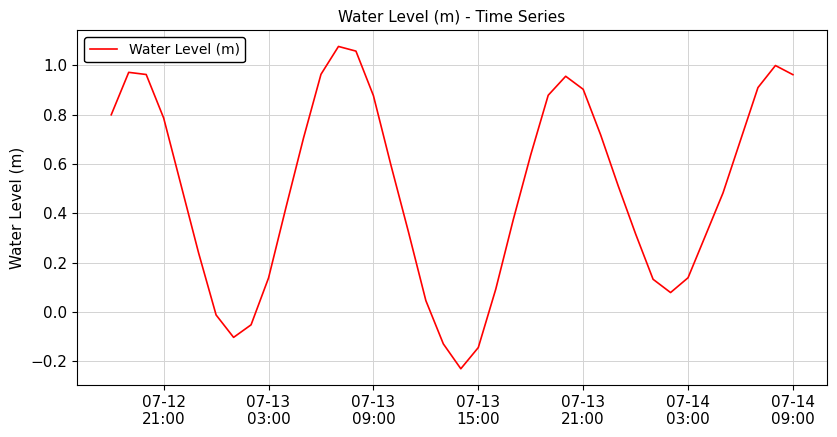

What is the difference between the maximum and minimum values?

1.3